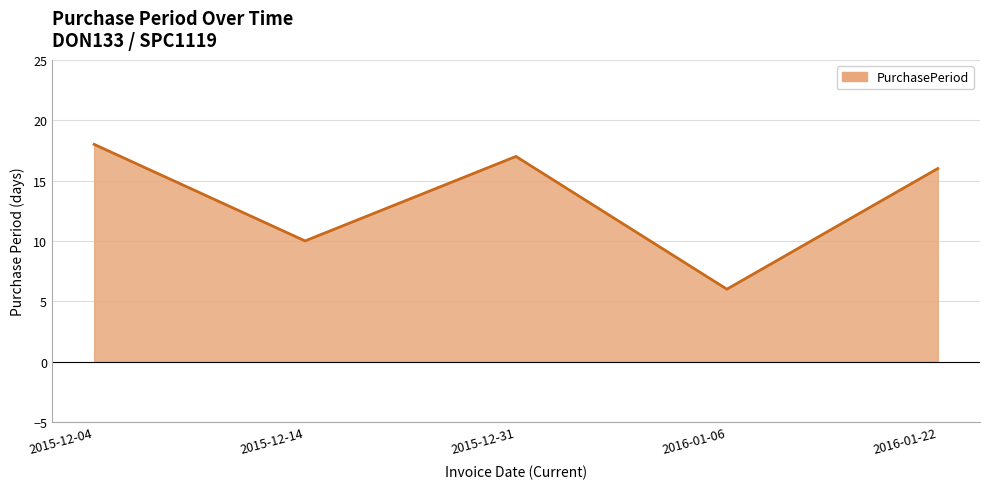

How many lines are shown in the chart?

1